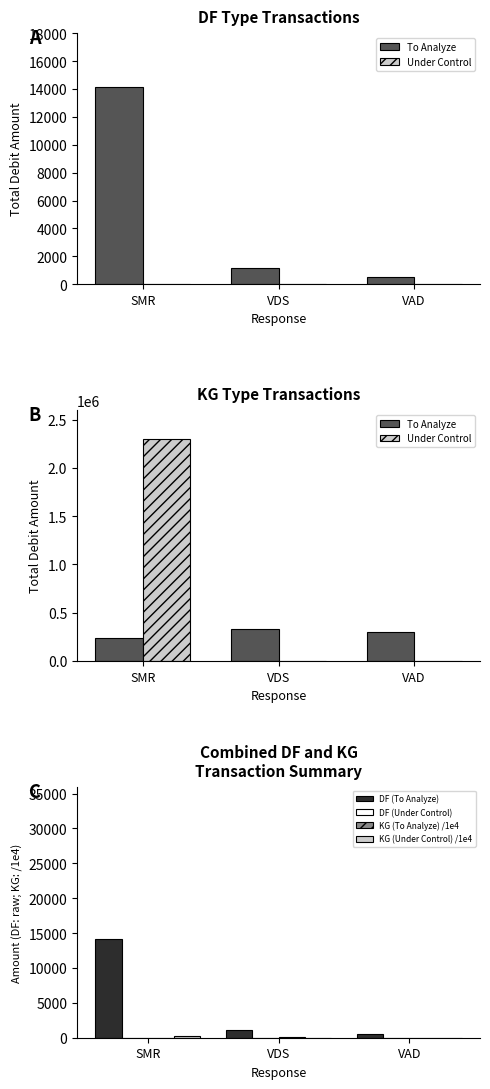

What is the difference between the maximum and minimum values in the To Analyze series?

86239.8